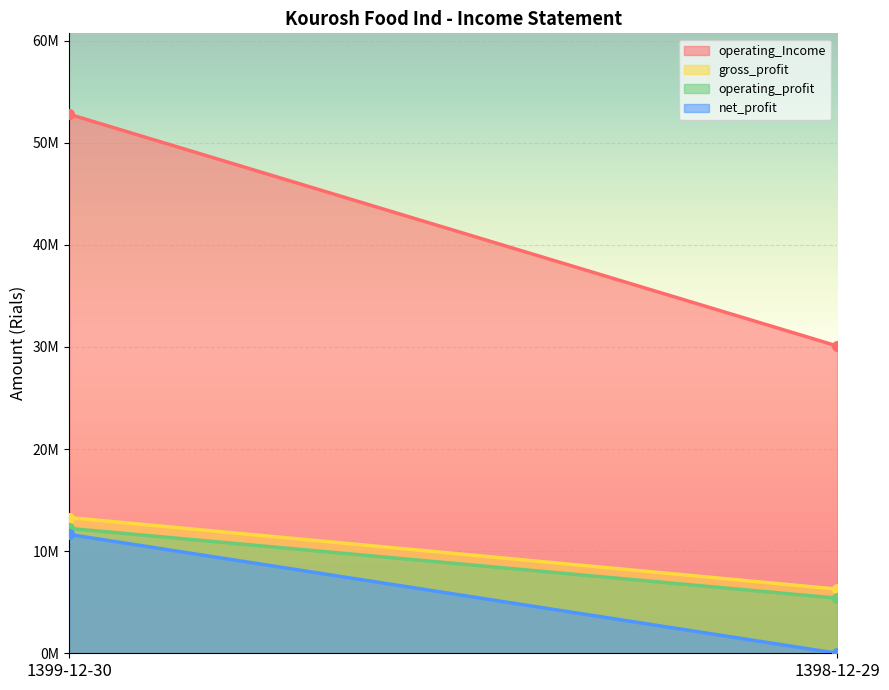

Does the chart display data point markers on the line(s)?

No